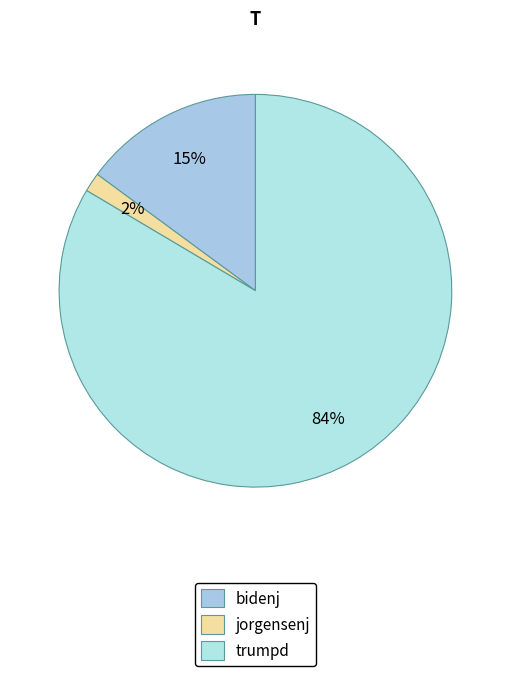

Does trumpd account for over 50% of the chart?

Yes